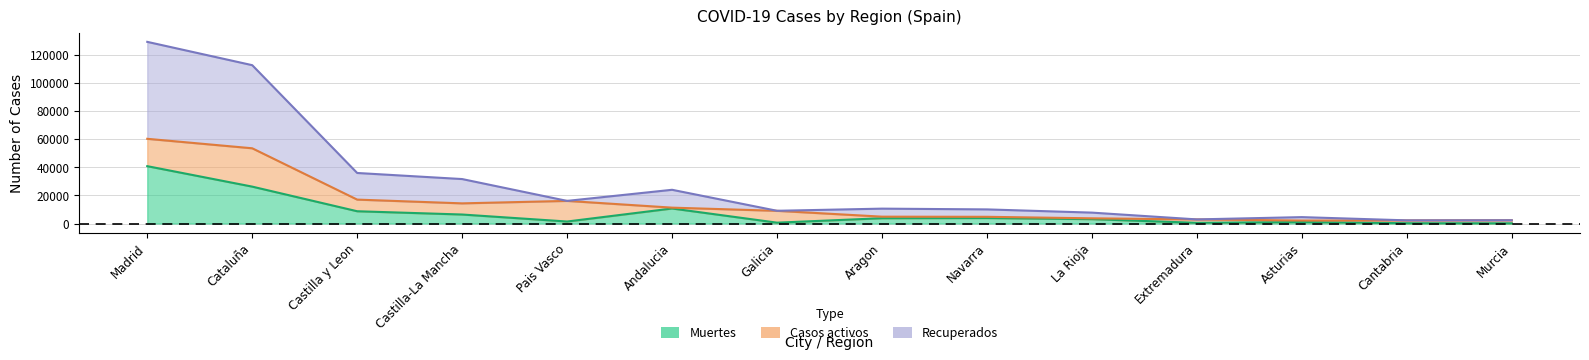

Is the value of Recuperados at Asturias greater than the value of Muertes at Navarra?

Yes